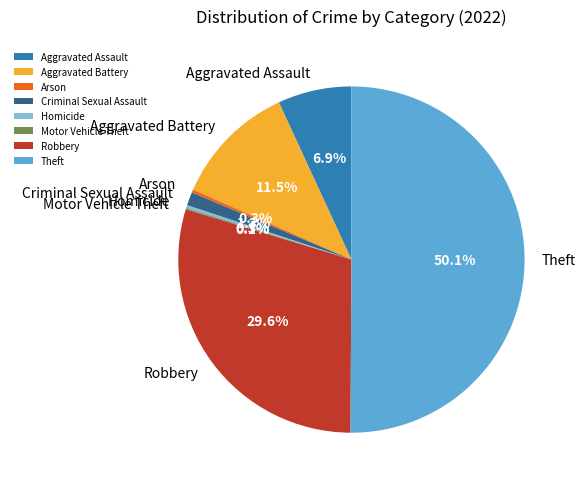

Which category has the biggest portion of the pie?

Theft